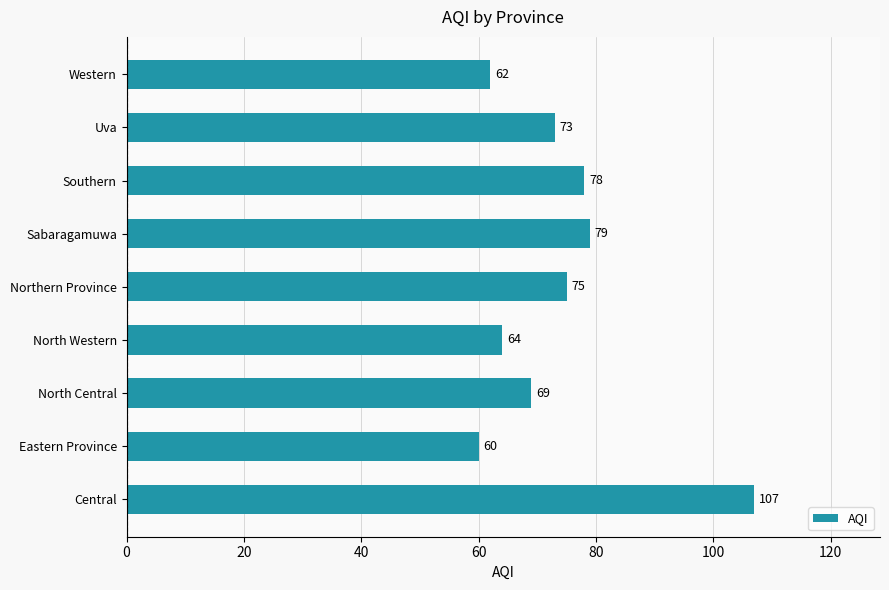

How many bars are there in total?

9